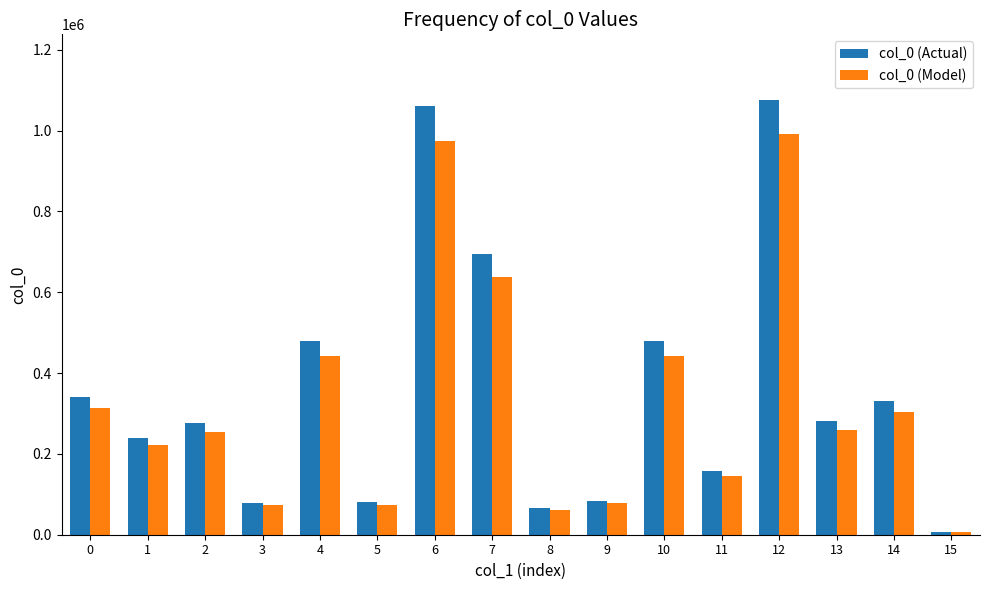

List the series in order of their peak value, highest first.

col_0 (Actual), col_0 (Model)